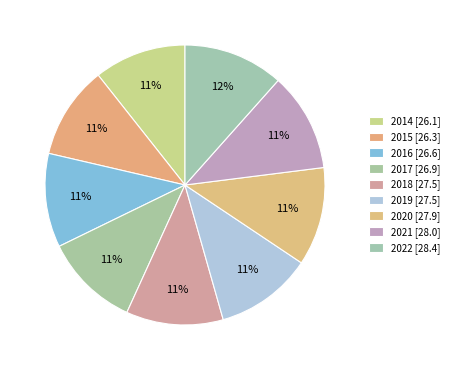

To the nearest percent, what is the combined percentage of 2017 and 2022?

23%